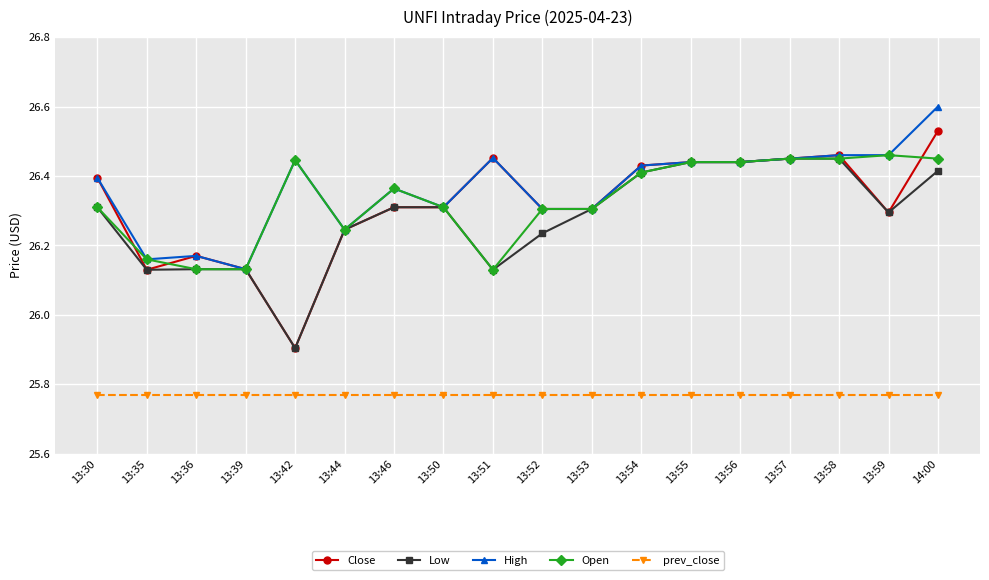

What position from the left is 13:42?

5